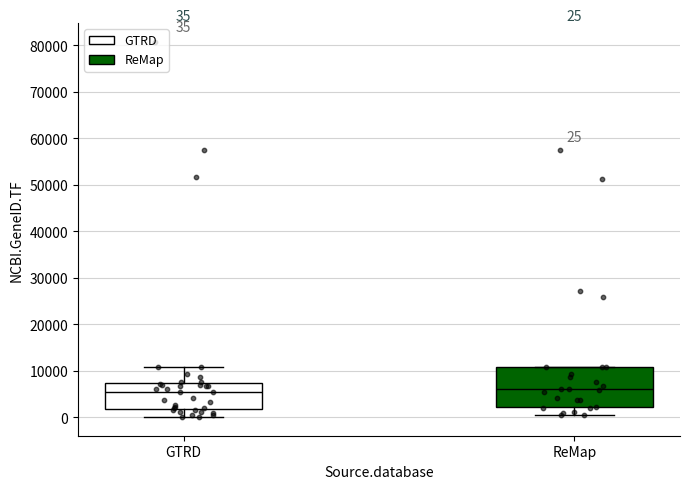

Which box is the tallest, from its lower edge to its upper edge?

ReMap